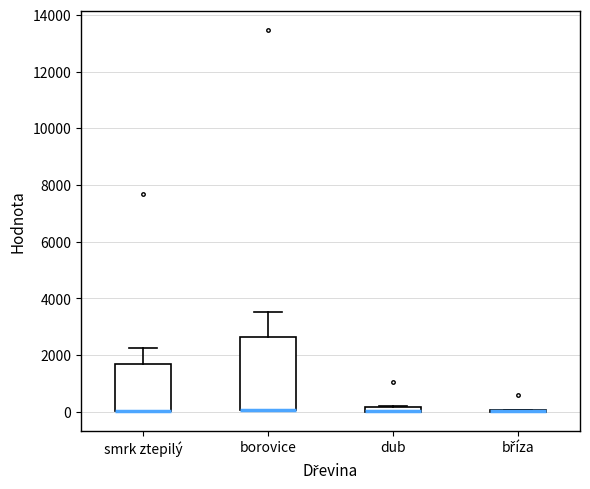

Comparing the boxes themselves (not the whiskers), which one is the tallest?

borovice